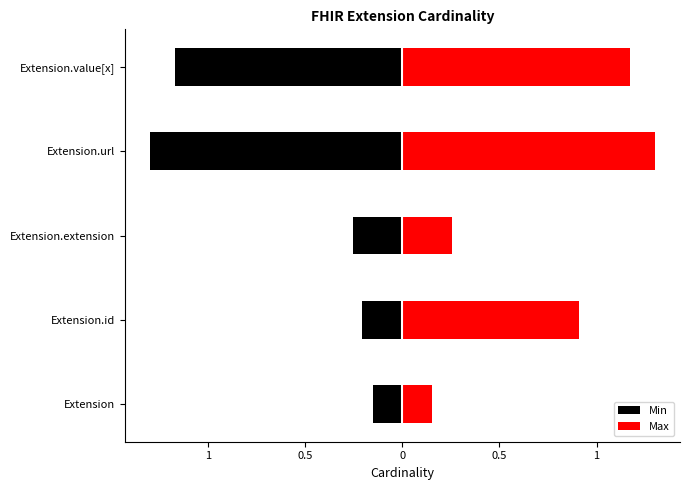

What are all the series names shown in the legend?

Min, Max